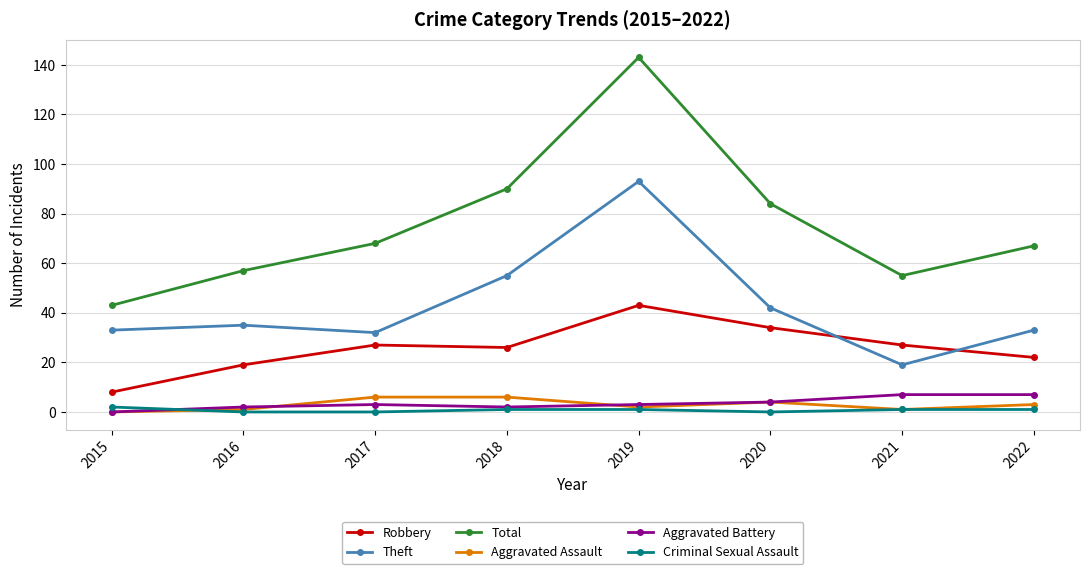

What are all the series names shown in the legend?

Robbery, Theft, Total, Aggravated Assault, Aggravated Battery, Criminal Sexual Assault